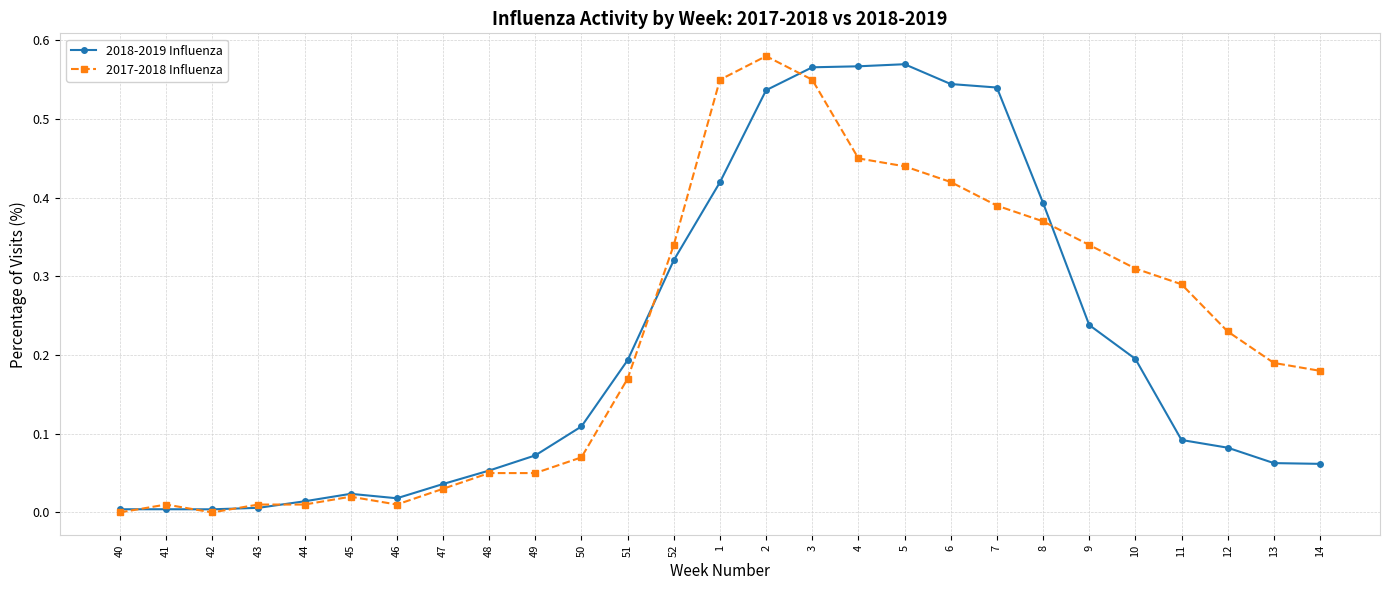

How many categories are shown in the chart?

27